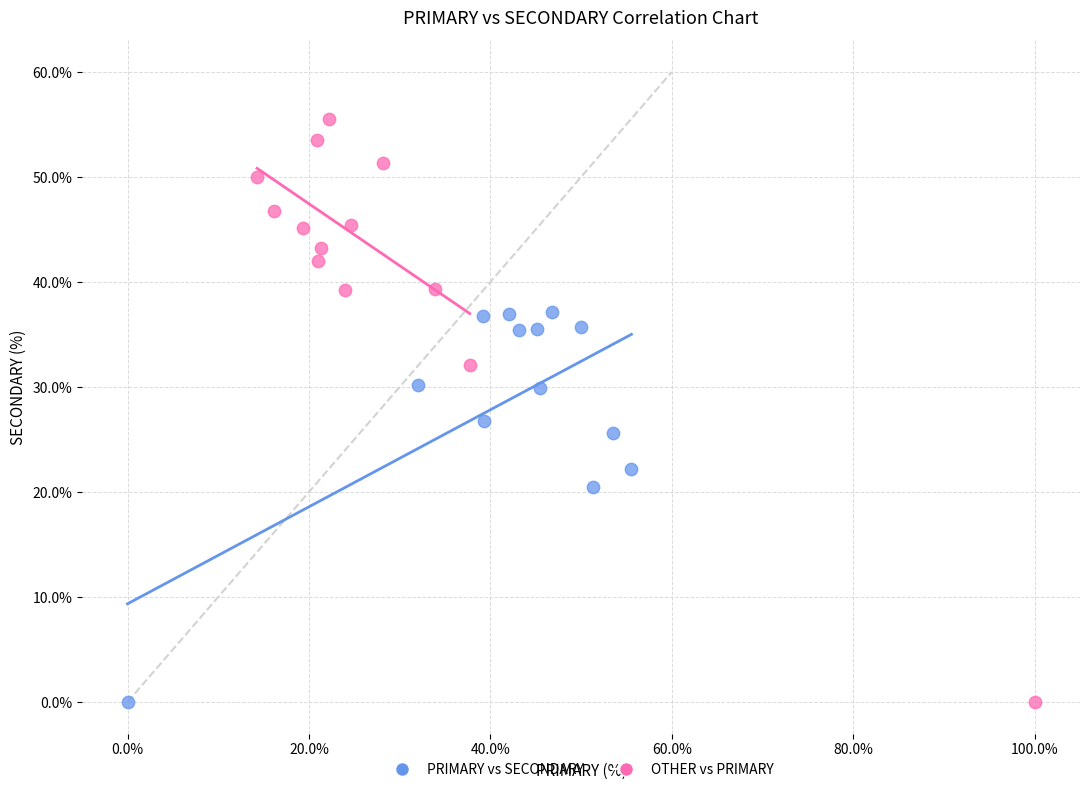

Which series contains the highest Y value?

OTHER vs PRIMARY